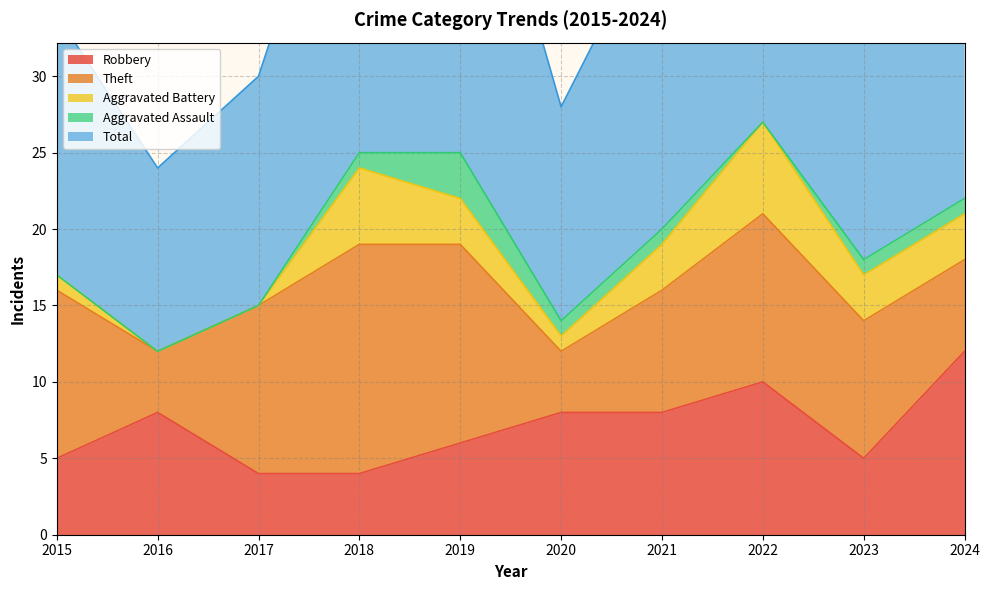

Reading left to right, extract all data points from this chart.

Robbery: 2015=5	2016=8	2017=4	2018=4	2019=6	2020=8	2021=8	2022=10	2023=5	2024=12
Theft: 2015=11	2016=4	2017=11	2018=15	2019=13	2020=4	2021=8	2022=11	2023=9	2024=6
Aggravated Battery: 2015=1	2016=0	2017=0	2018=5	2019=3	2020=1	2021=3	2022=6	2023=3	2024=3
Aggravated Assault: 2015=0	2016=0	2017=0	2018=1	2019=3	2020=1	2021=1	2022=0	2023=1	2024=1
Total: 2015=17	2016=12	2017=15	2018=25	2019=26	2020=14	2021=21	2022=28	2023=18	2024=22